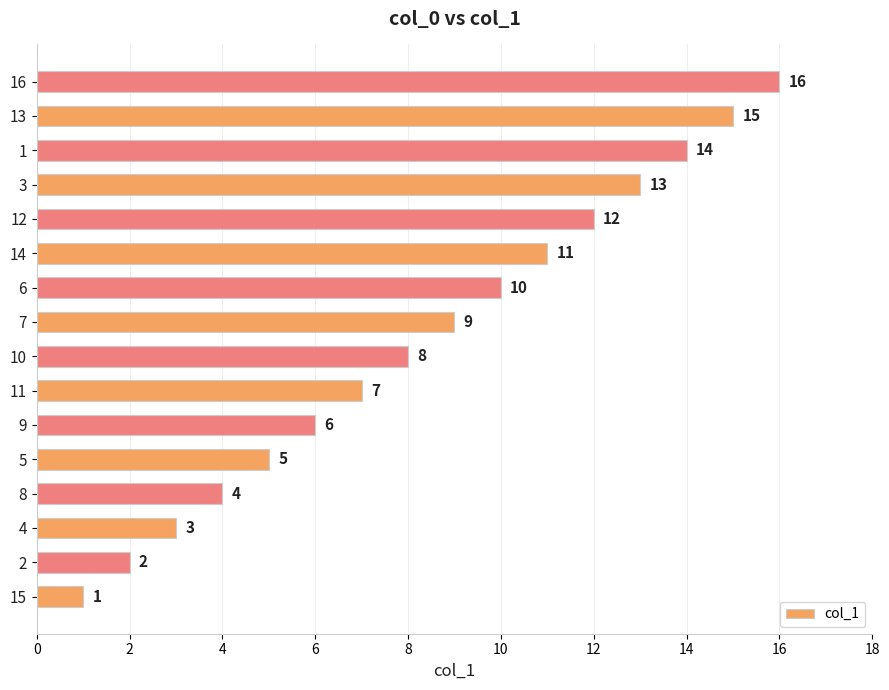

What is the difference between the maximum and second lowest values?

14